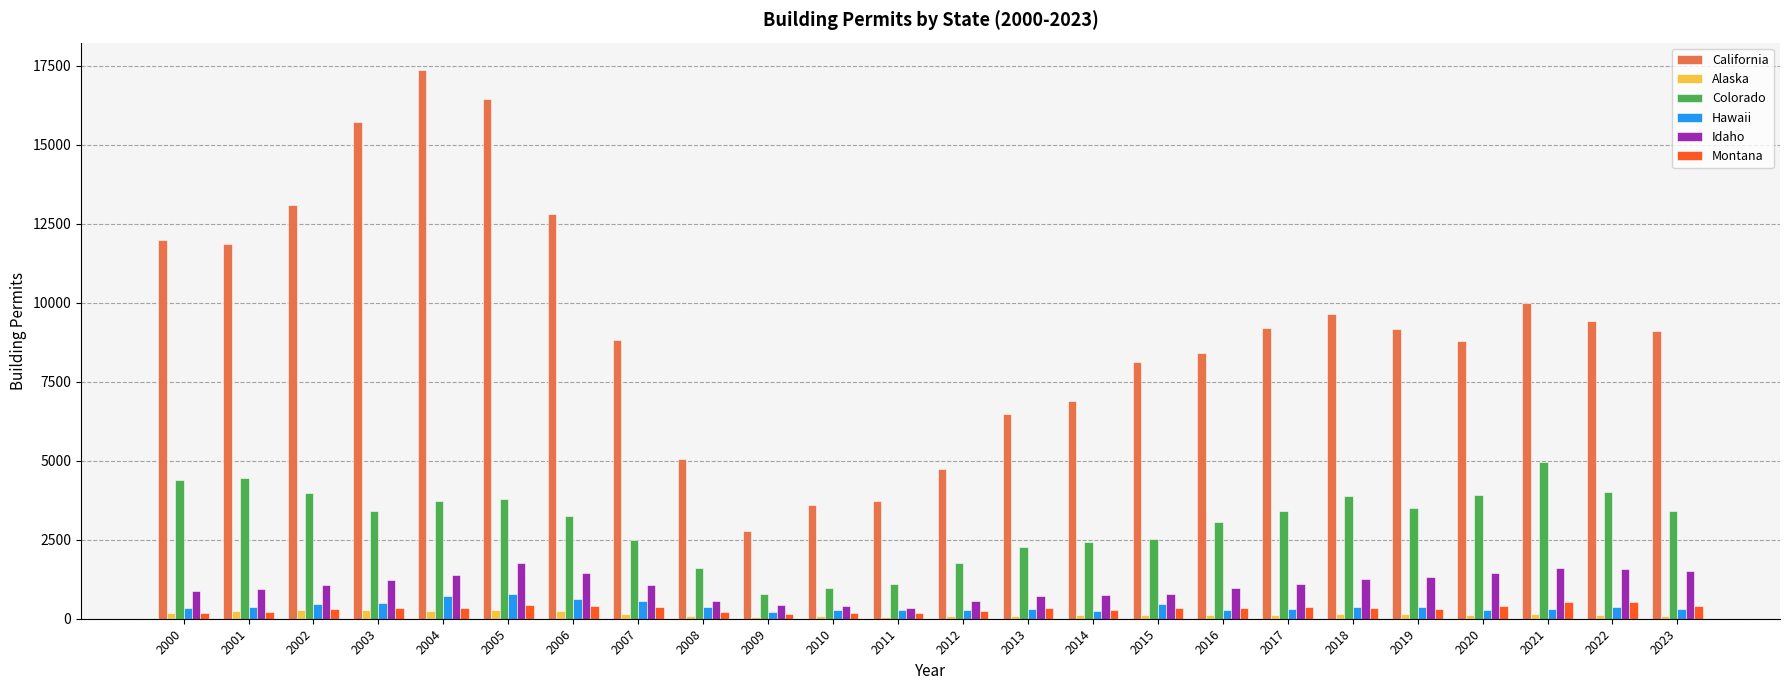

What is the value of the Colorado bar at the 16th from the left?

2526.5